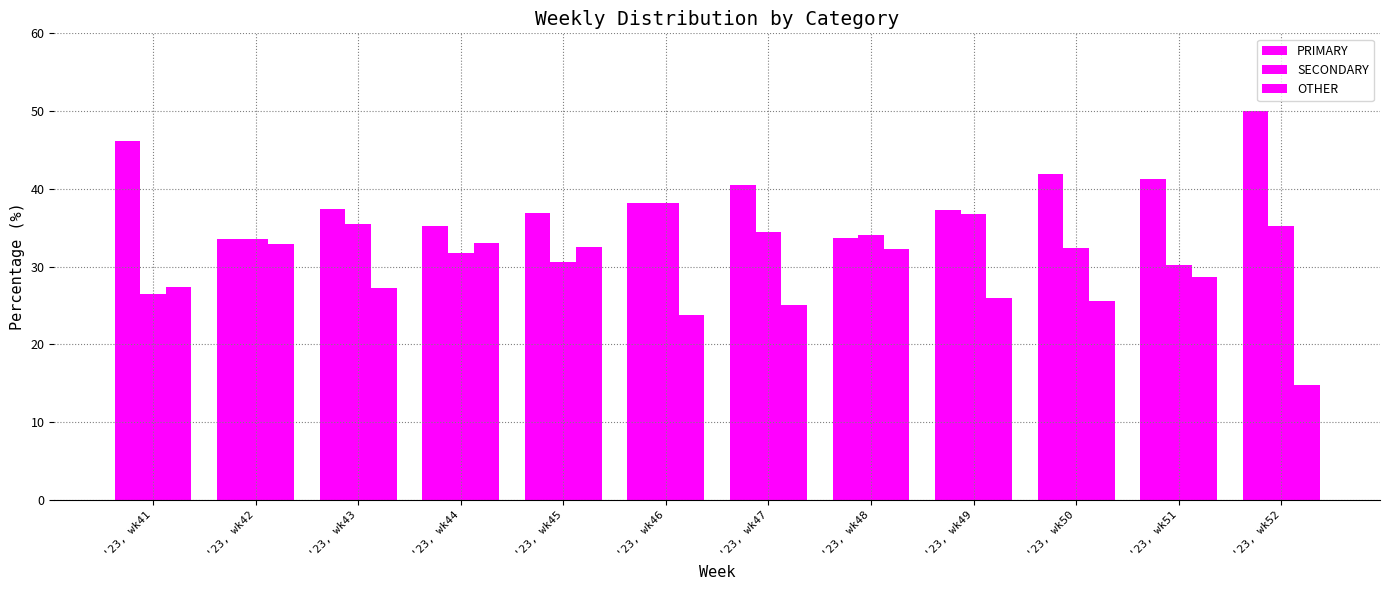

What is the value of the SECONDARY bar at the 4th from the left?

31.7